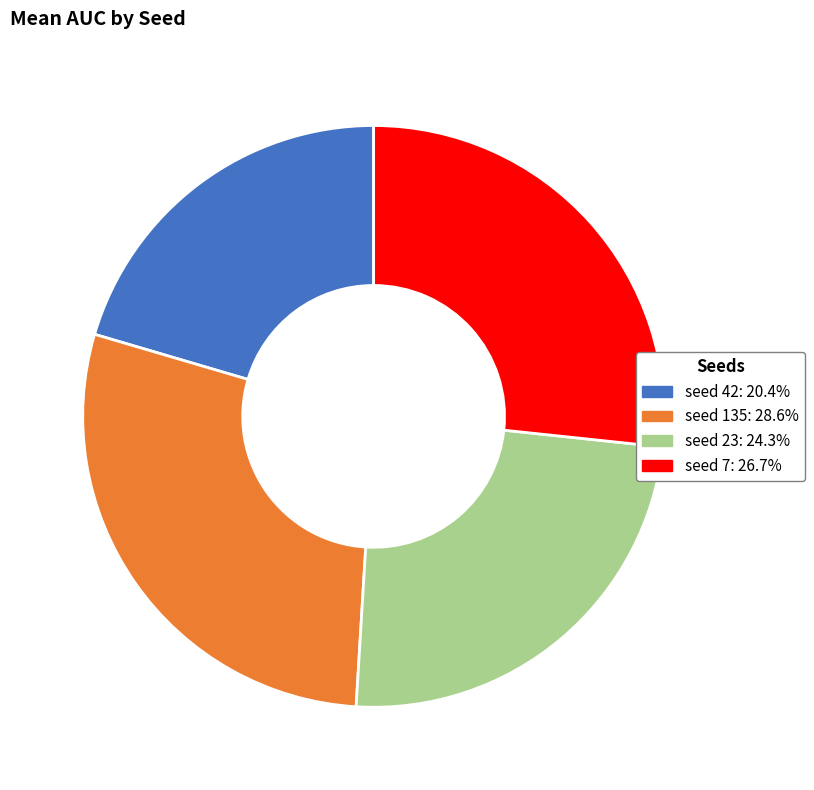

Is there a majority slice in this chart?

No